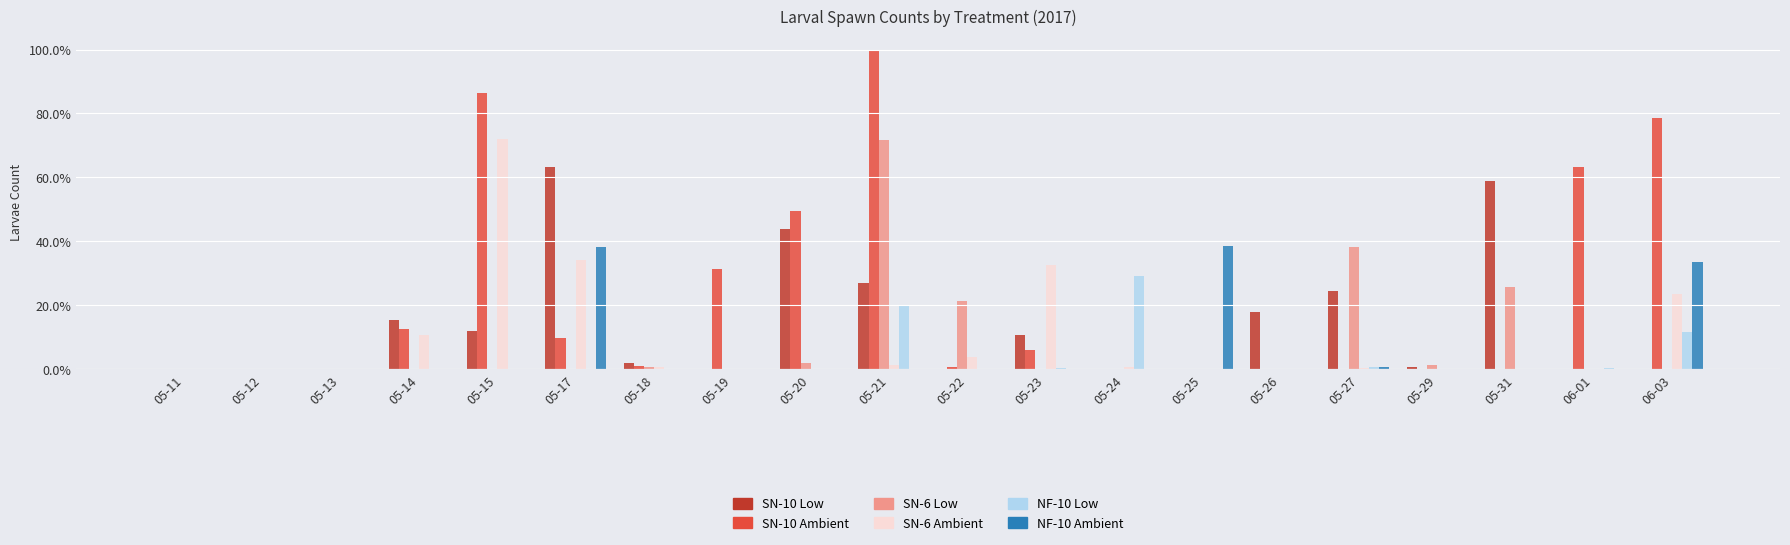

What is the total value across all series at 05-26?

18.0